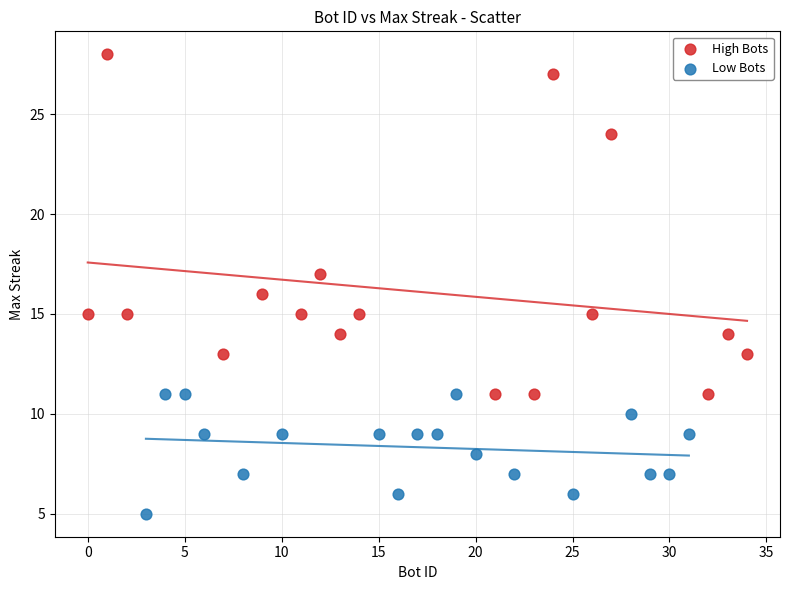

Which series contains the highest Y value?

High Bots